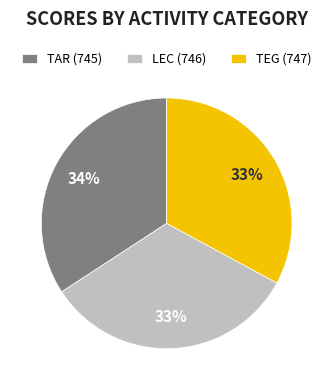

What is the largest slice in the pie chart?

TAR (745)